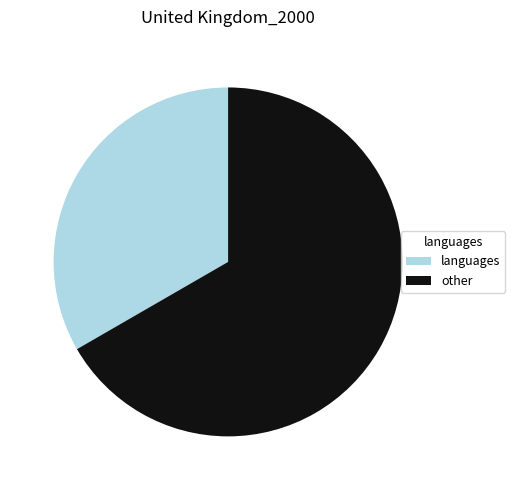

Combined, do other and languages account for over 50%?

Yes